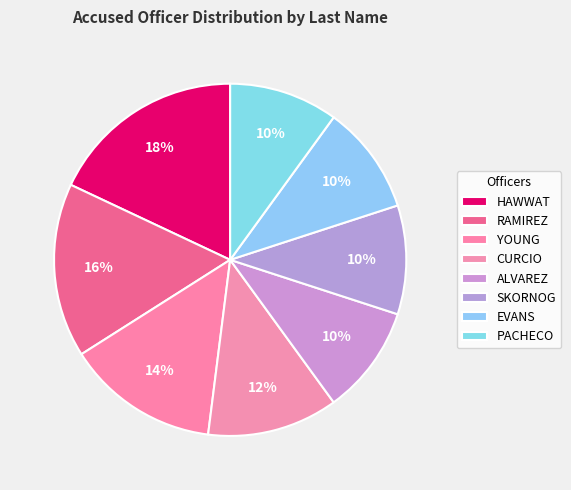

How many slices are in this pie chart?

8